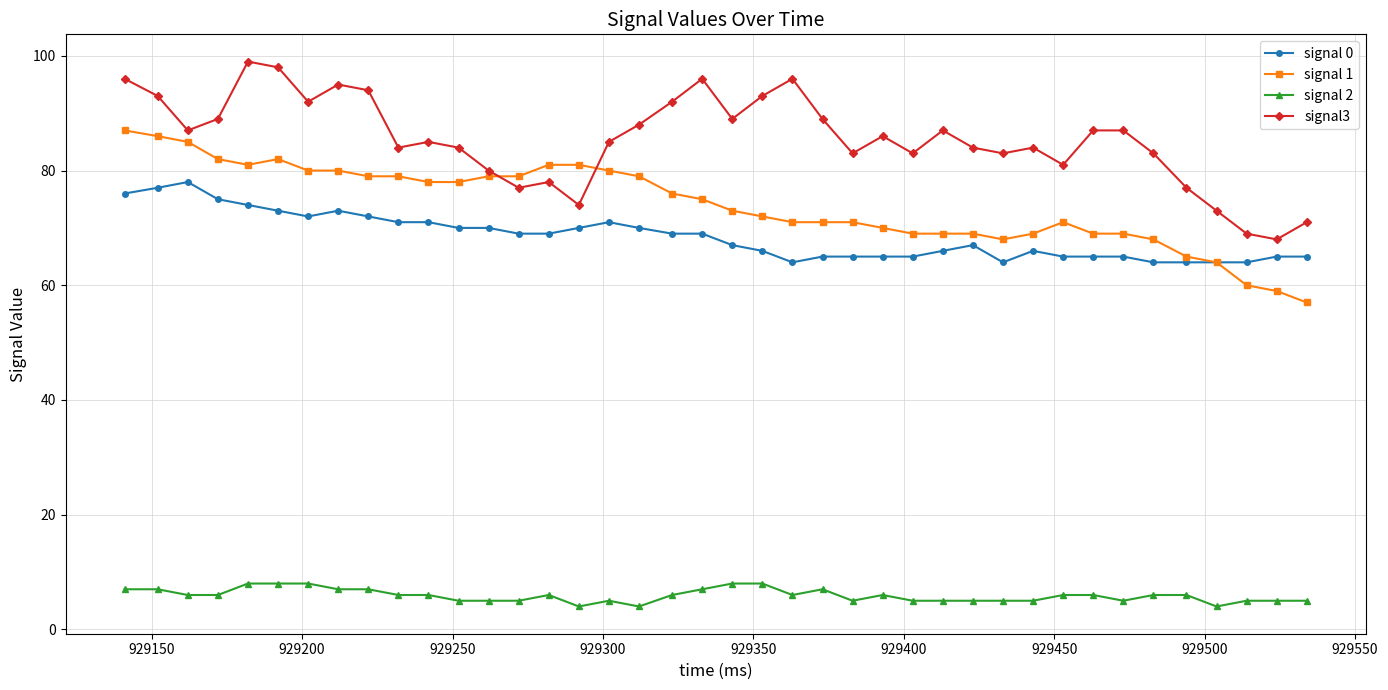

Which series has the largest total across all categories?

signal3